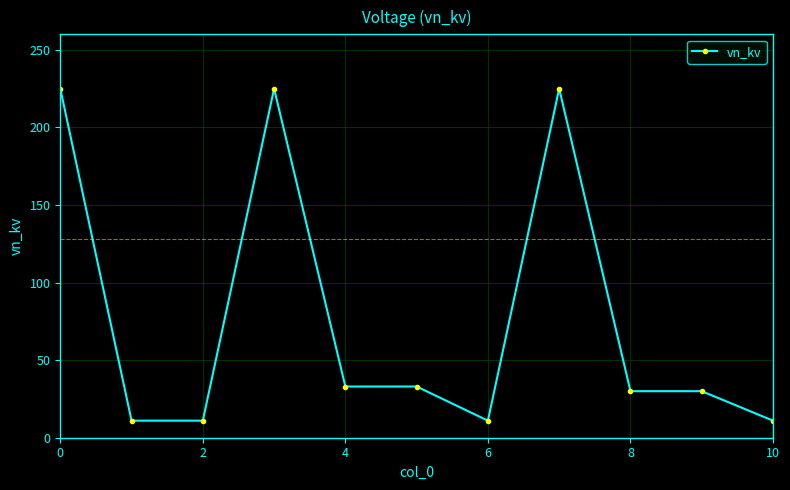

True or false: the data has more than 1 interior local peaks.

True